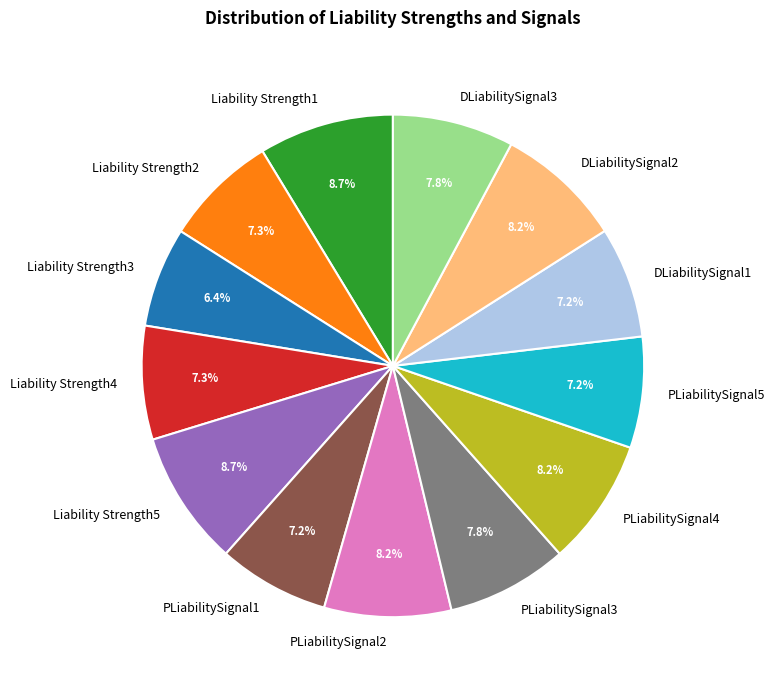

Is there any slice that represents more than half of the pie?

No